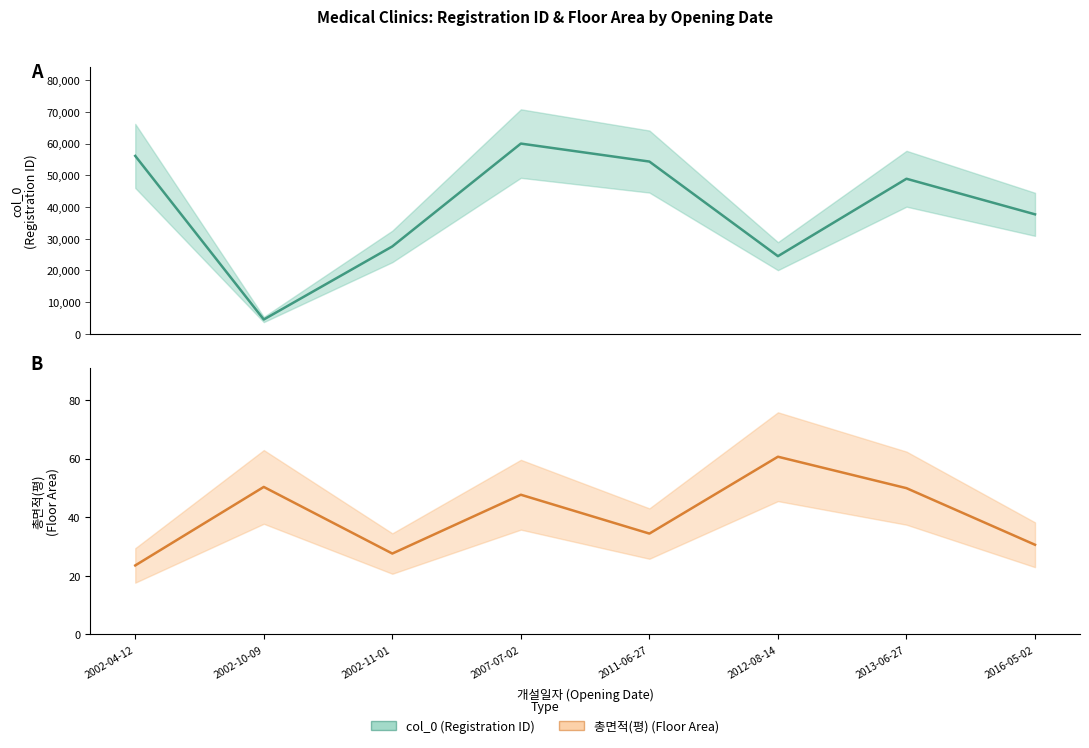

List the labels in order of 총면적(평) (line) value, smallest first.

2002-04-12, 2002-11-01, 2016-05-02, 2011-06-27, 2007-07-02, 2013-06-27, 2002-10-09, 2012-08-14